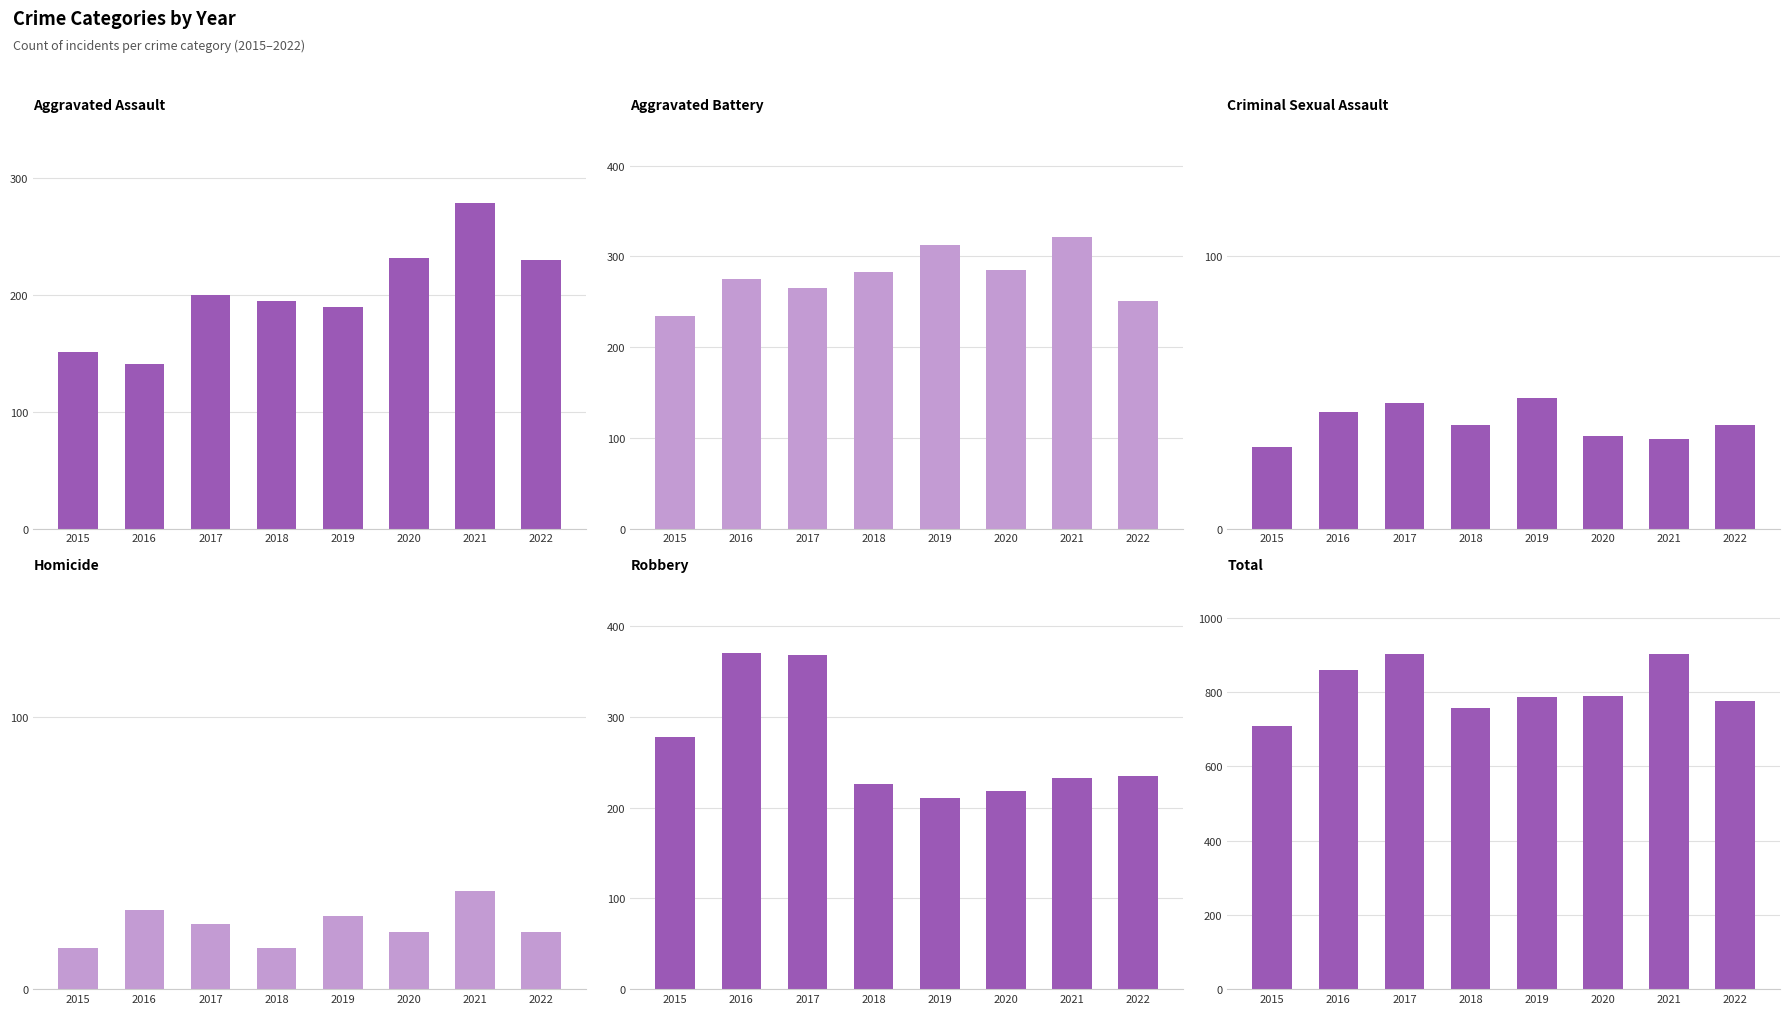

How many distinct data groups are displayed?

6